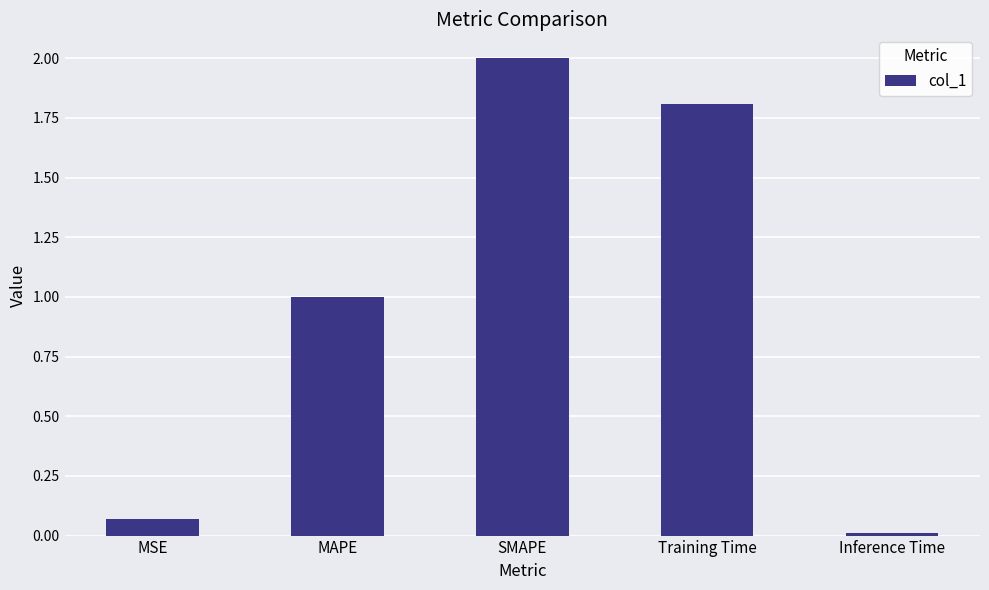

At which category does the chart reach its peak across all series?

SMAPE